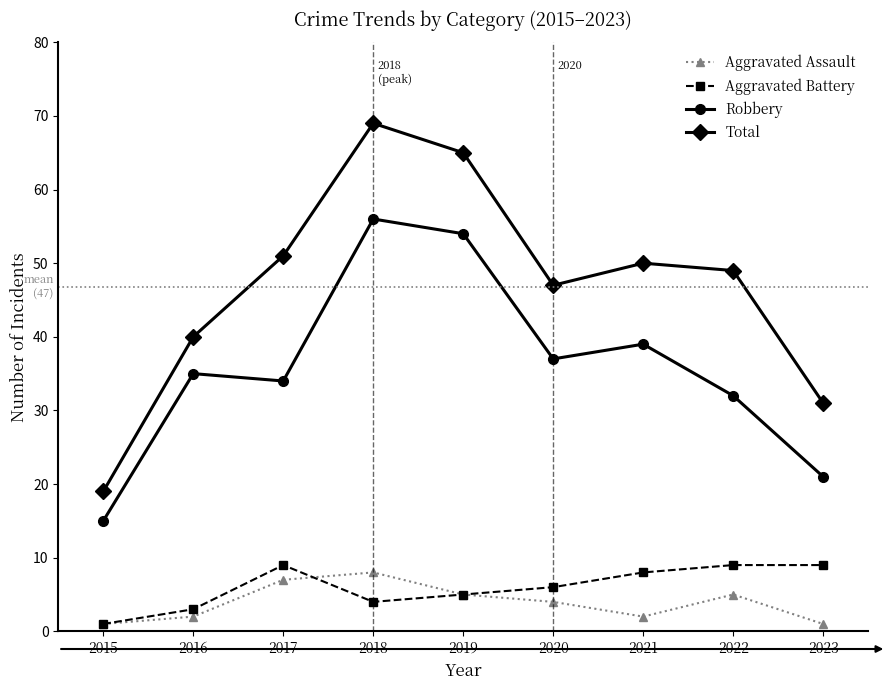

What is the difference between the Aggravated Battery values at 2016 and 2018?

1